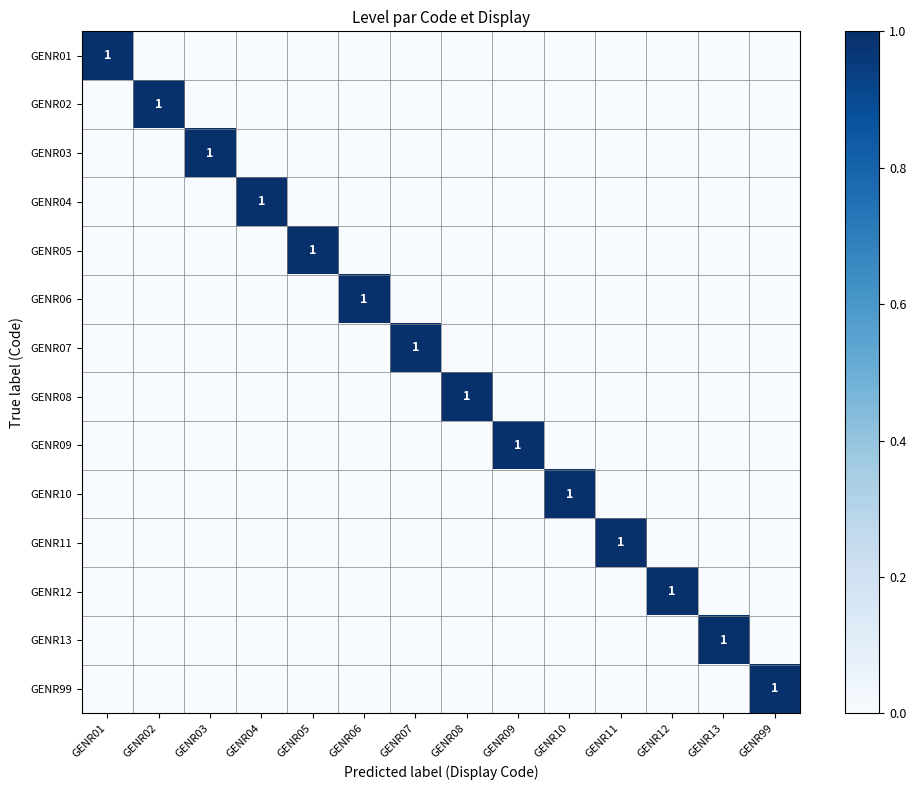

Is it true that GENR13 equals 1 at GENR13?

True